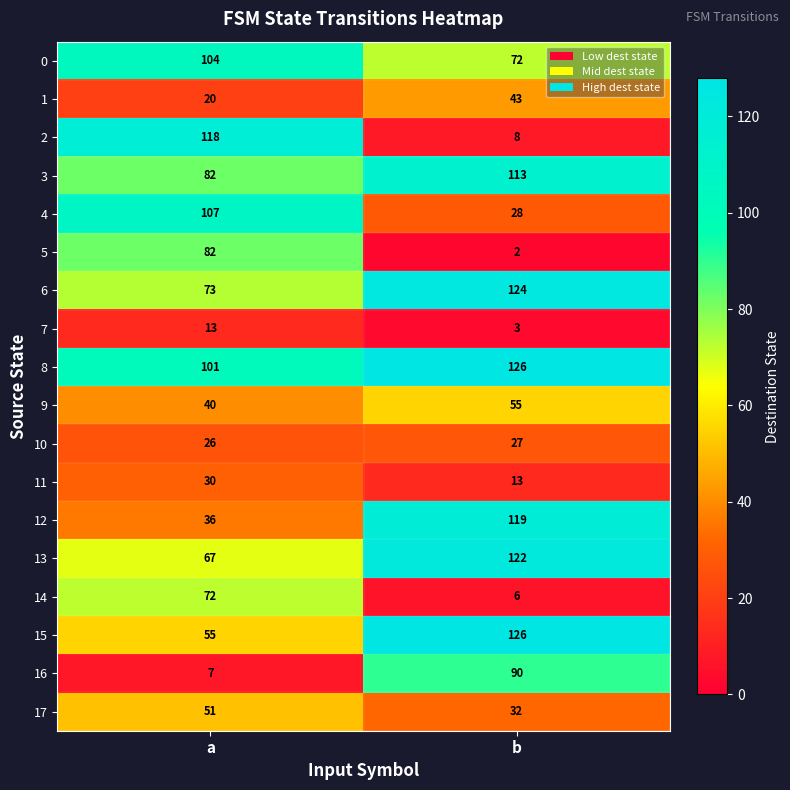

Which series changed the most between a and b?

2